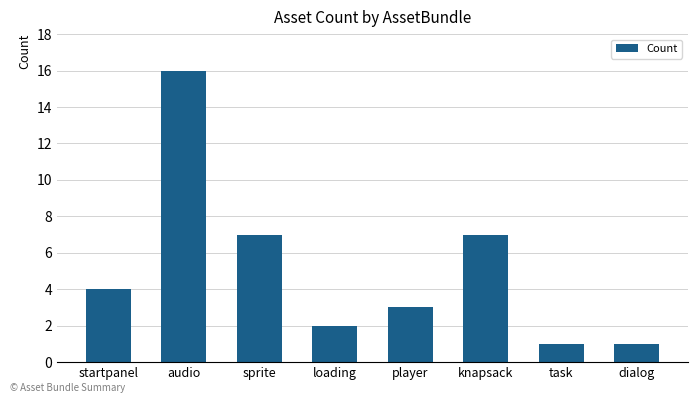

How many bars are there in total?

8